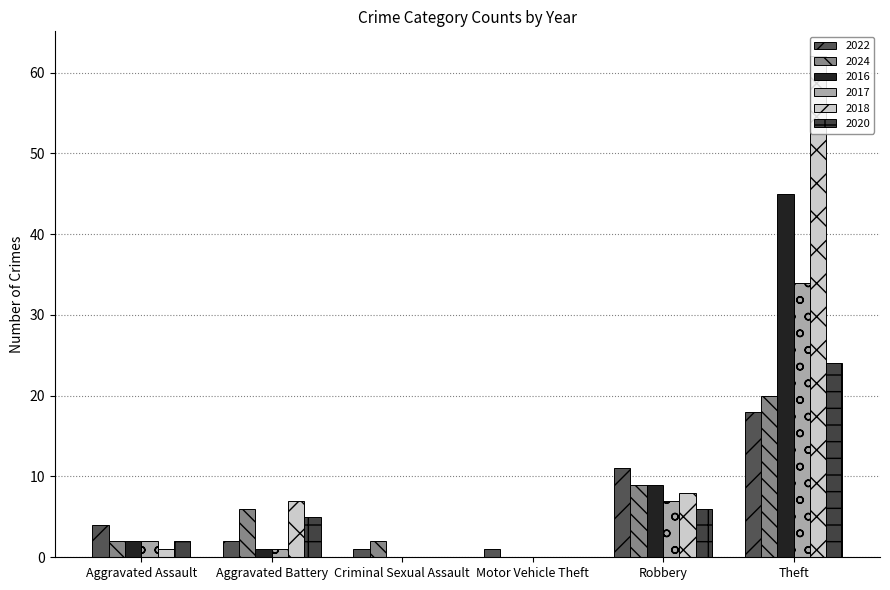

At which label does 2017 first exceed 2?

Robbery